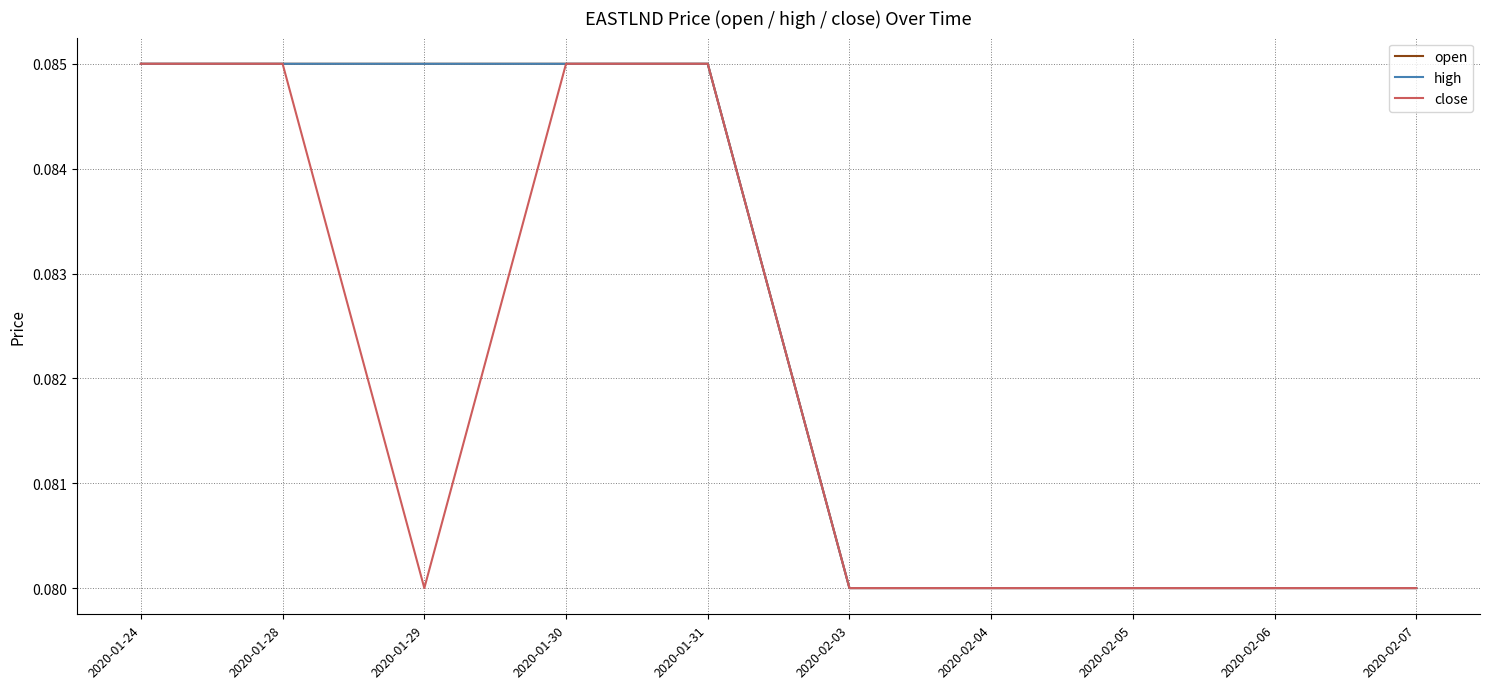

What is the average value of the open series?

0.1